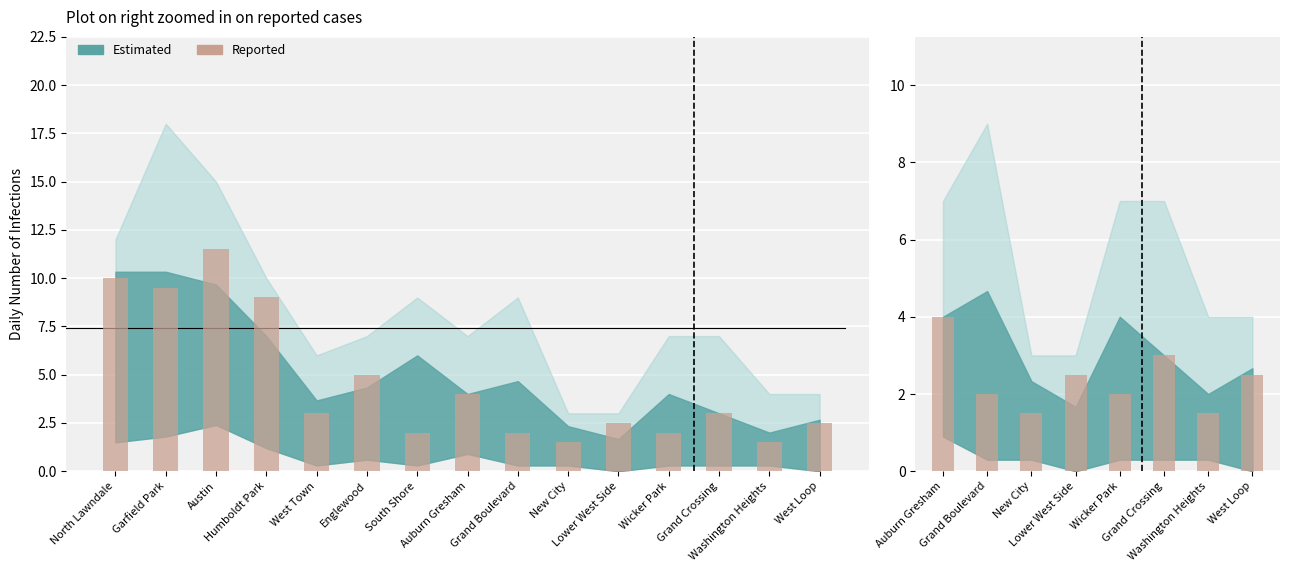

What is the average value?

2.4